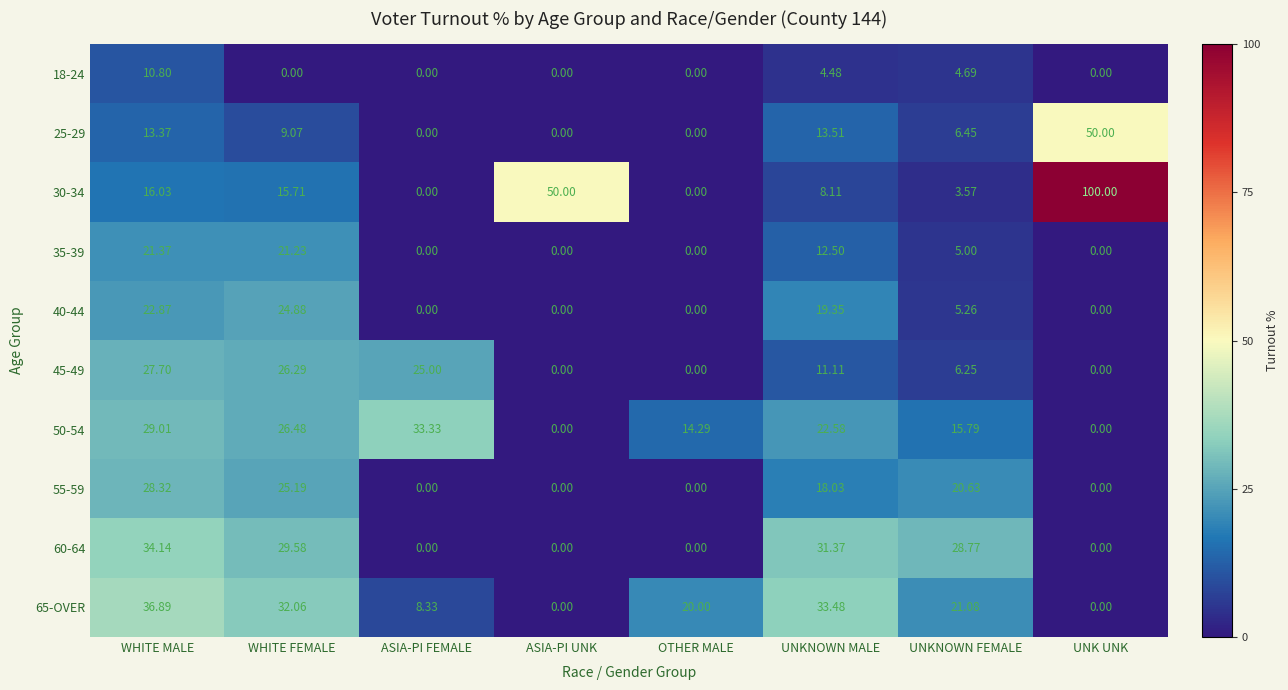

At which label does 45-49 first exceed 11?

WHITE MALE